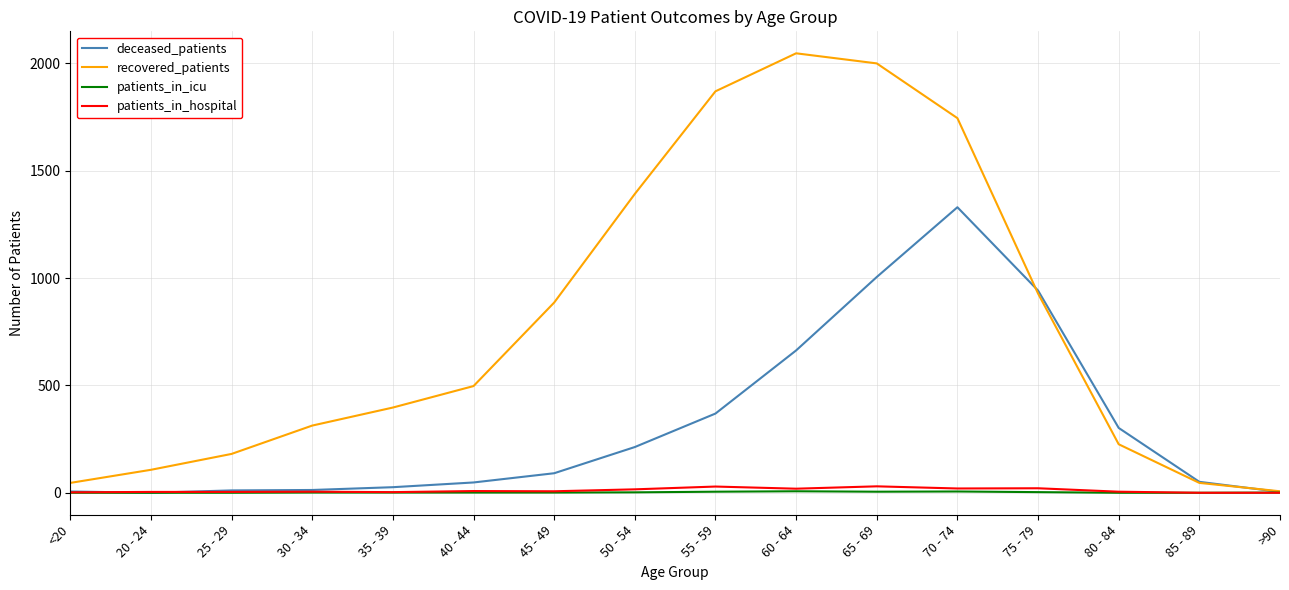

What is the highest value of the deceased_patients series?

1330